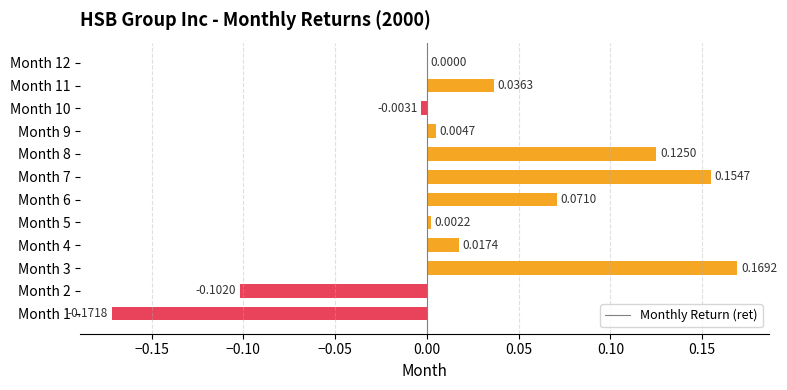

Between Month 10 and Month 1, which is larger?

Month 10